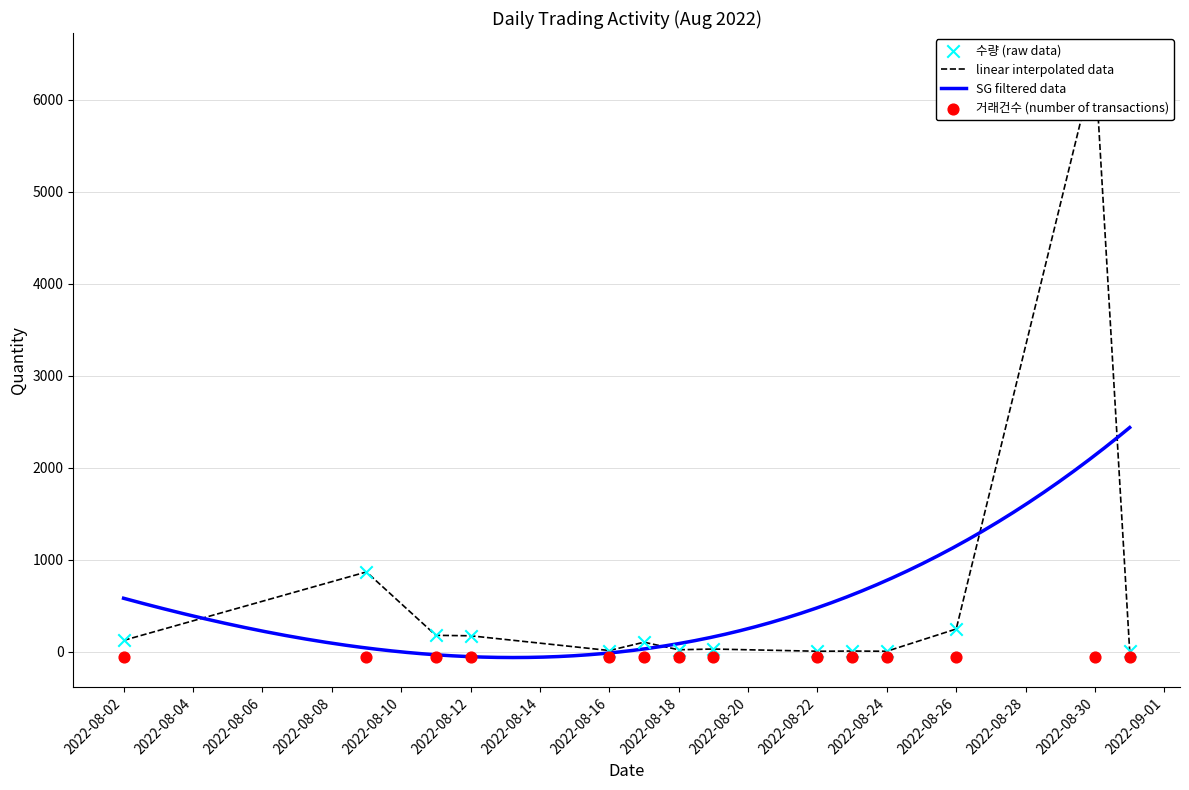

Is the value of 순번_raw at 2022-08-30 greater than the value of 거래건수 at 2022-08-02?

Yes